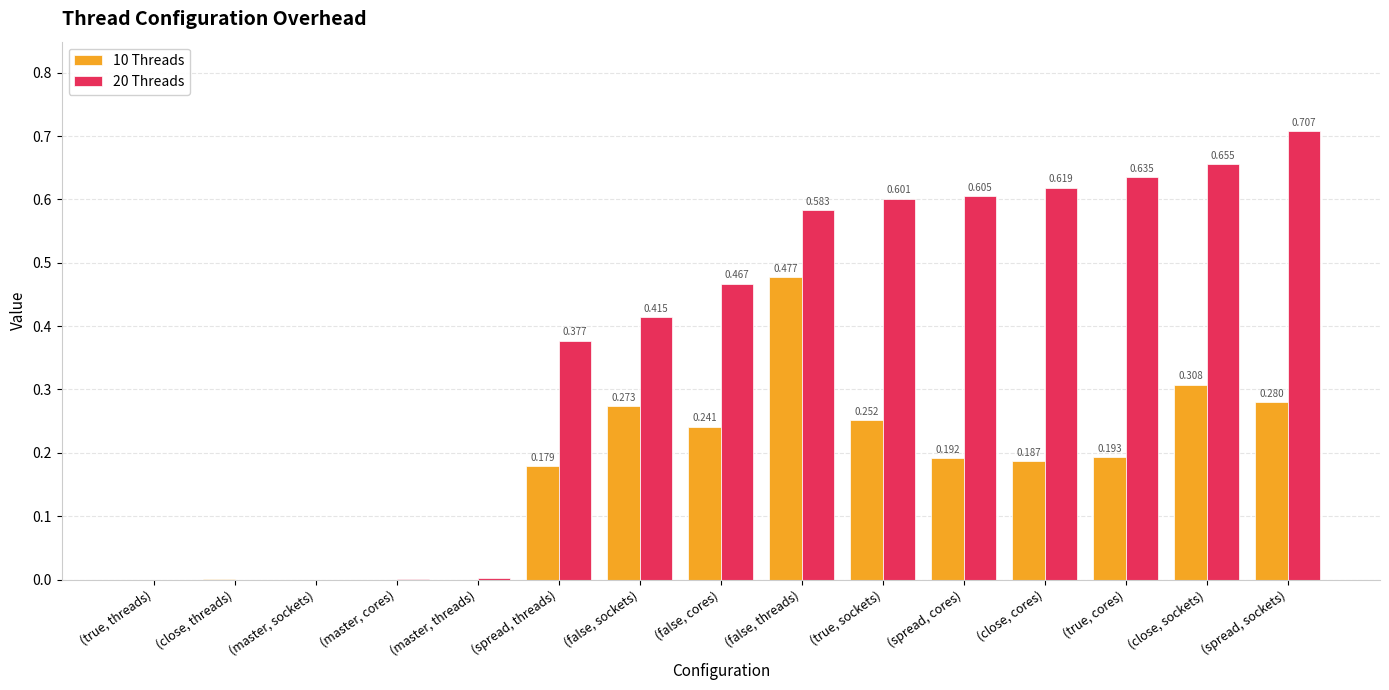

Which series has the largest total across all categories?

20 Threads